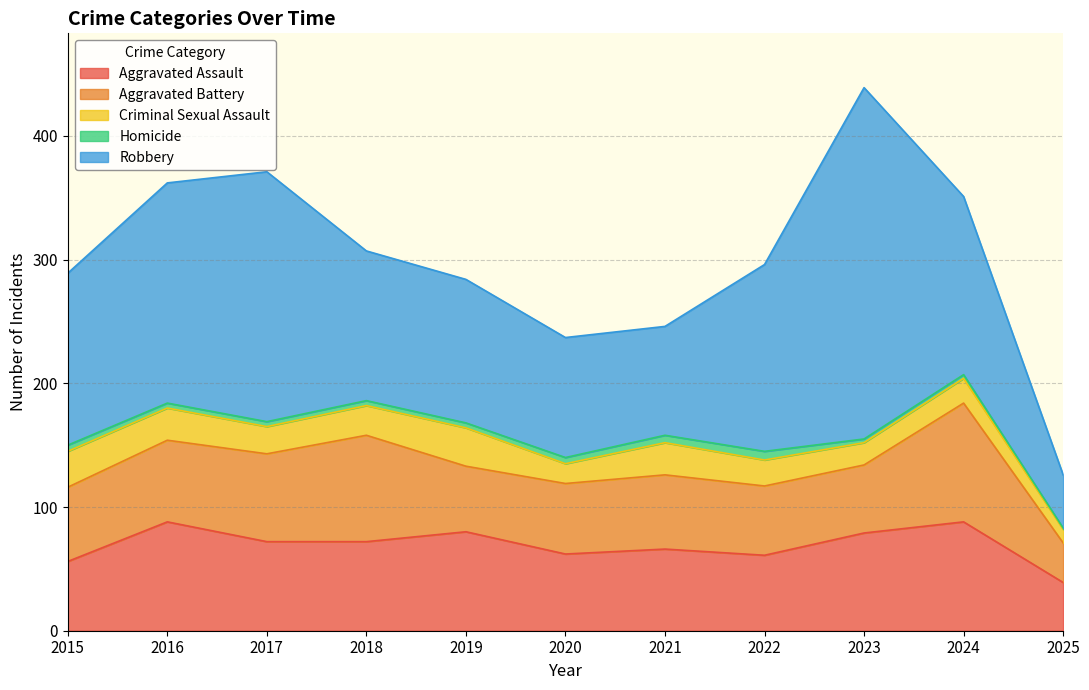

Which series has the widest spread of values?

Robbery